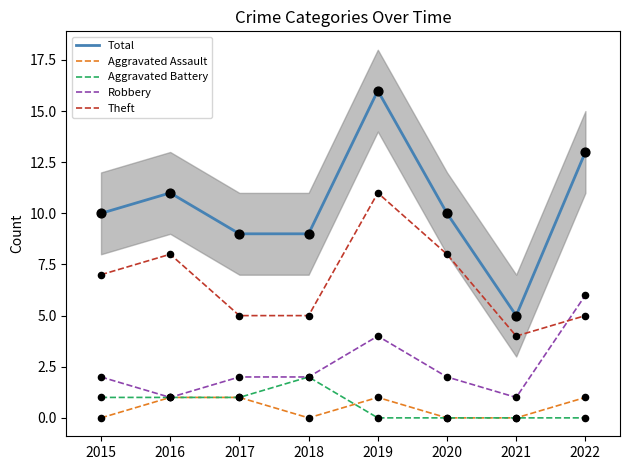

Which series contains the lowest Y value?

Aggravated Assault